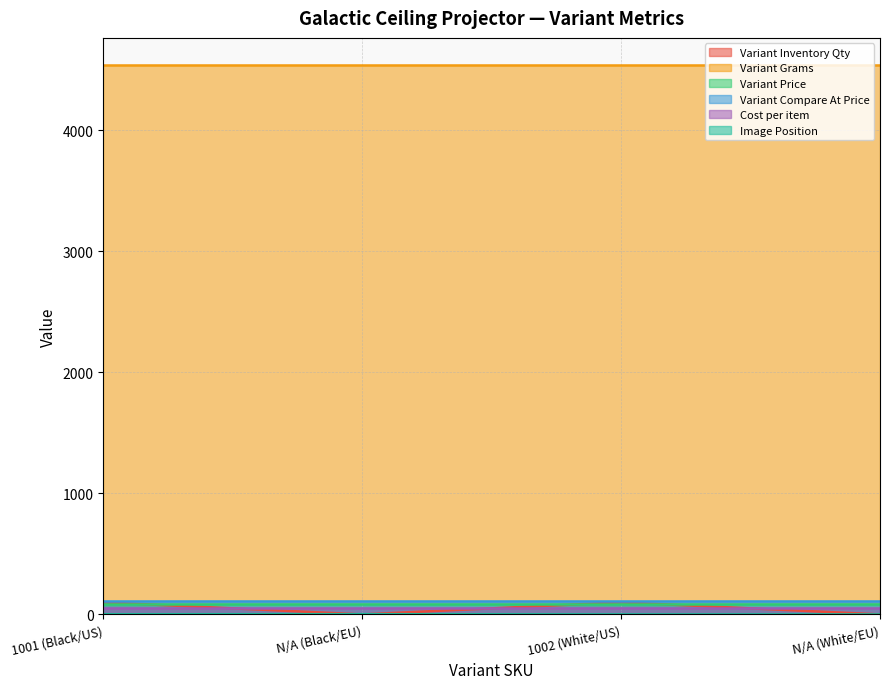

What is the sum of the Variant Price values at 1002 (White/US) and 1001 (Black/US)?

178.0